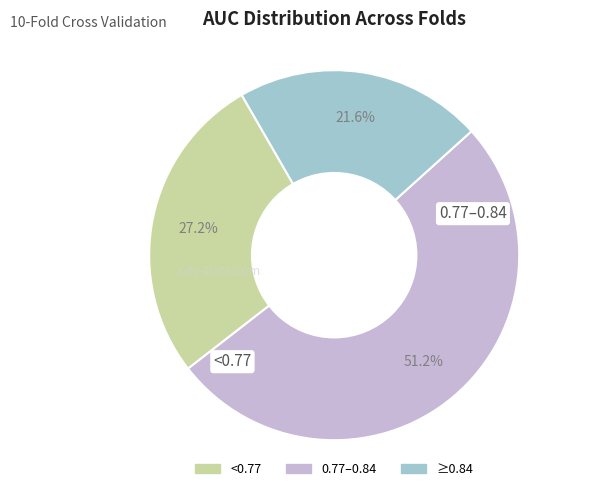

Does any single category account for the majority?

Yes